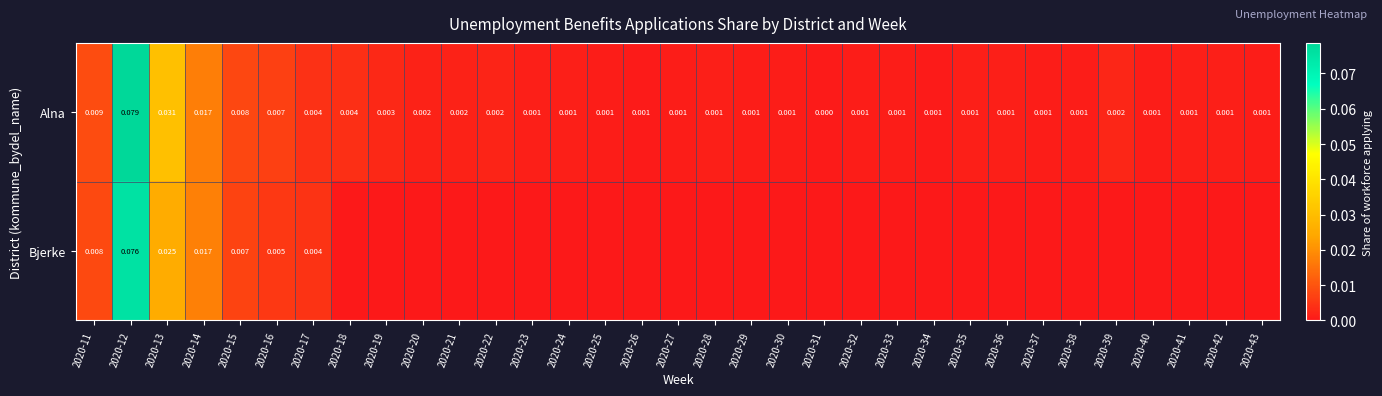

Is the value of Alna at 2020-40 greater than the value of Bjerke at 2020-11?

No